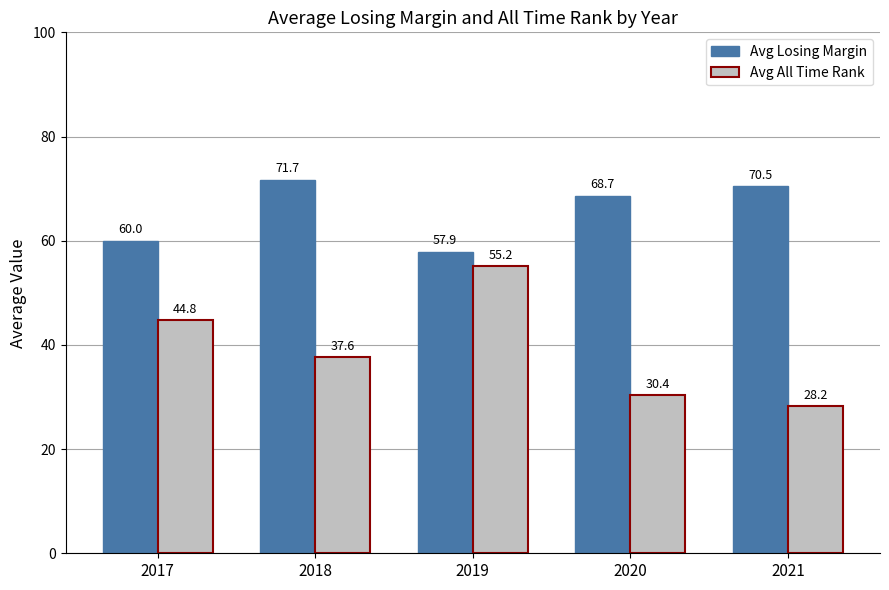

Reading left to right, list all the values displayed in this chart.

Avg Losing Margin: 2017=60.0	2018=71.7	2019=57.9	2020=68.7	2021=70.5
Avg All Time Rank: 2017=44.8	2018=37.6	2019=55.2	2020=30.4	2021=28.2